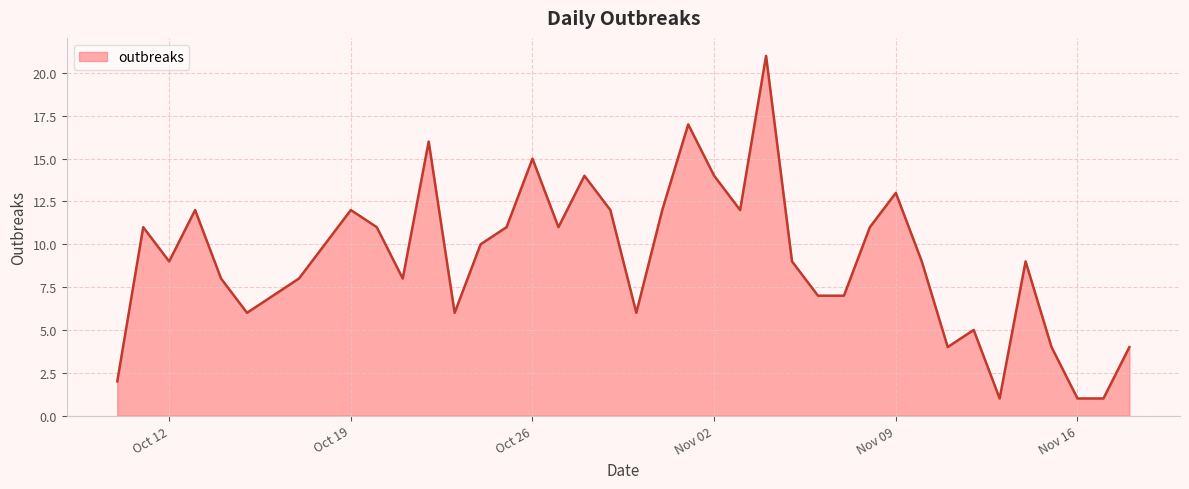

The chart shows a value of 22 at Nov 02. True or false?

False